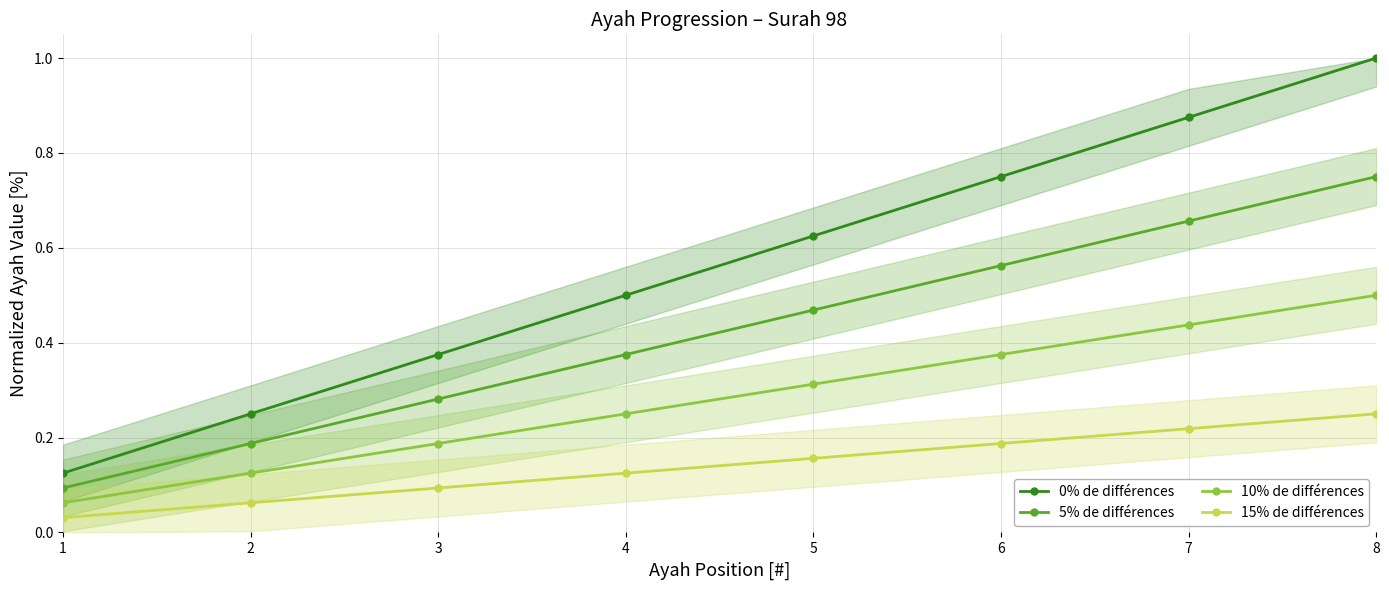

What is the value of the 10% de différences point at the 7th from the left?

0.4